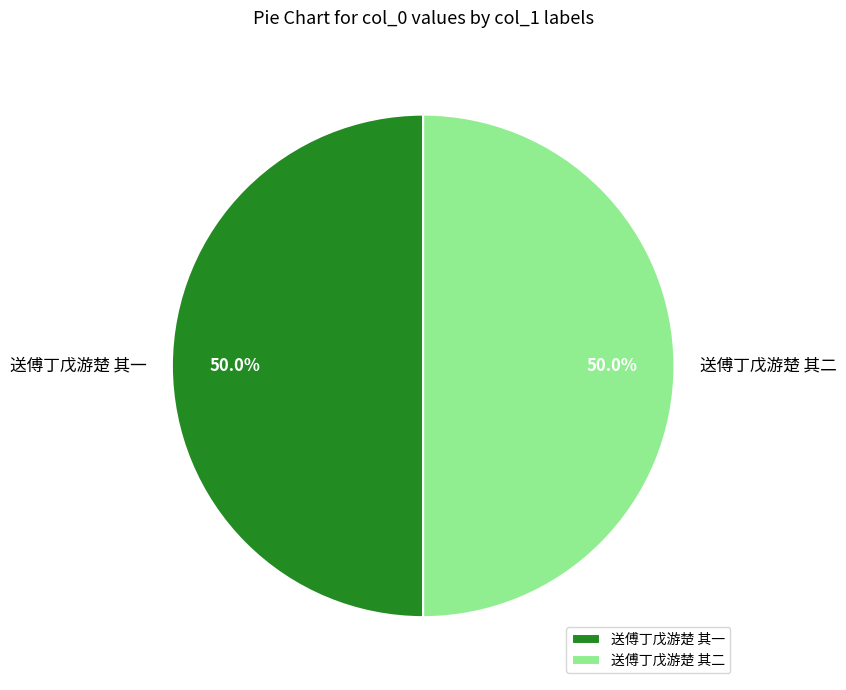

To the nearest percent, what percentage of the pie is 送傅丁戊游楚 其一?

50%